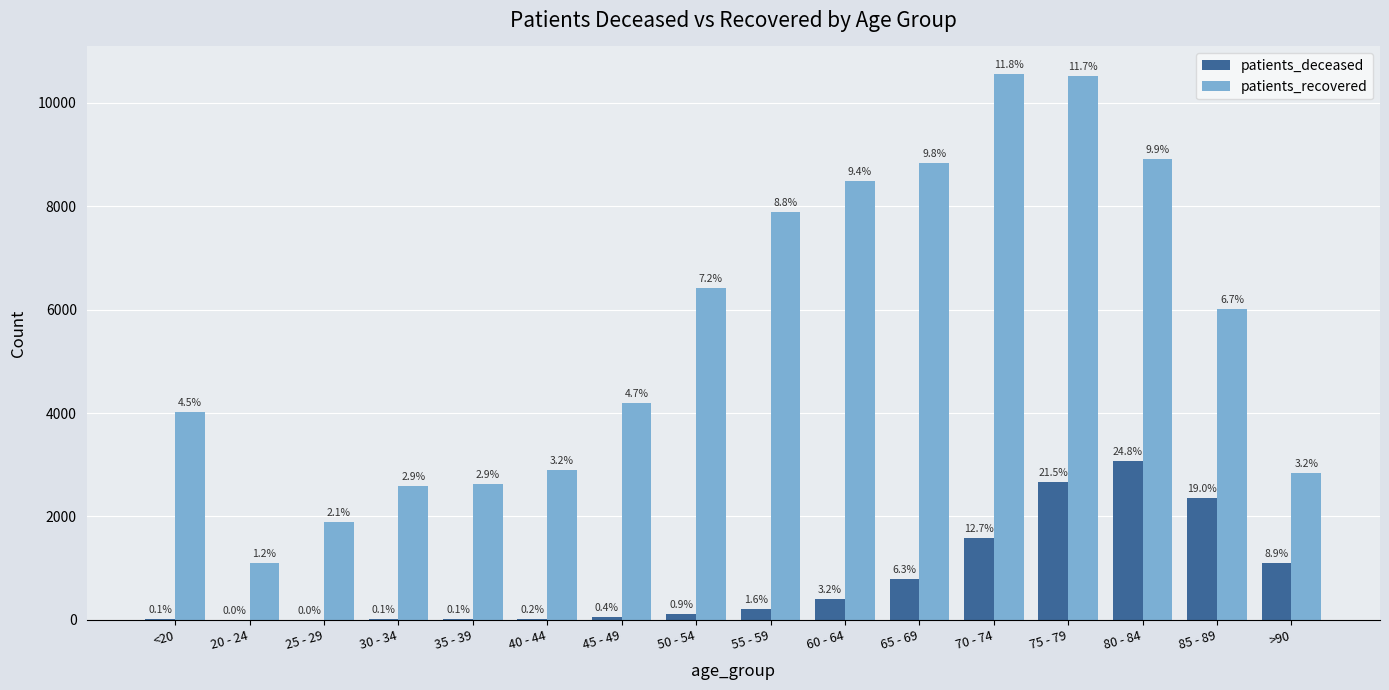

What is the minimum value for patients_deceased?

3